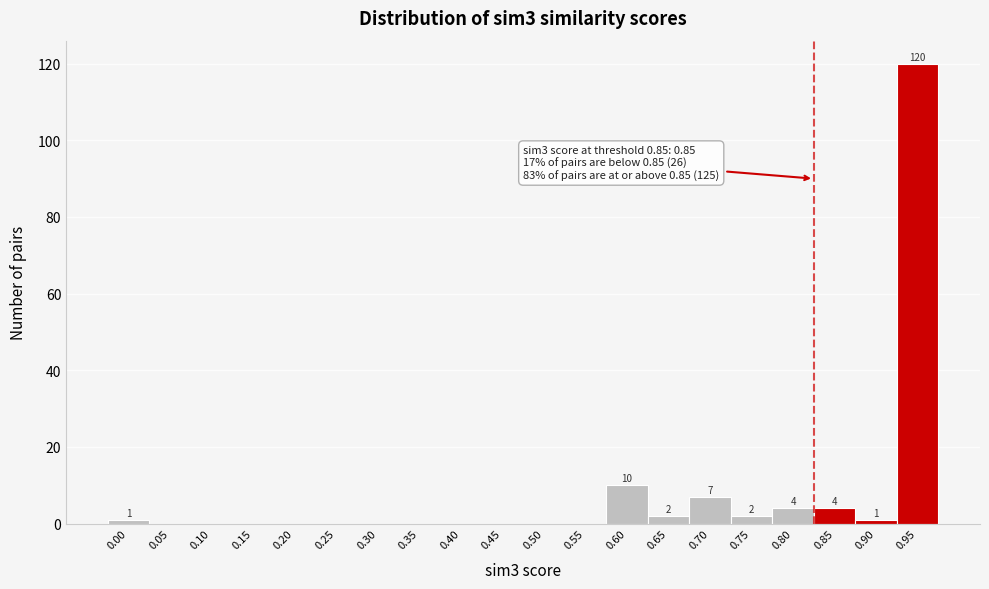

Reading left to right, list all the values displayed in this chart.

0.00=1	0.05=0	0.10=0	0.15=0	0.20=0	0.25=0	0.30=0	0.35=0	0.40=0	0.45=0	0.50=0	0.55=0	0.60=10	0.65=2	0.70=7	0.75=2	0.80=4	0.85=4	0.90=1	0.95=120